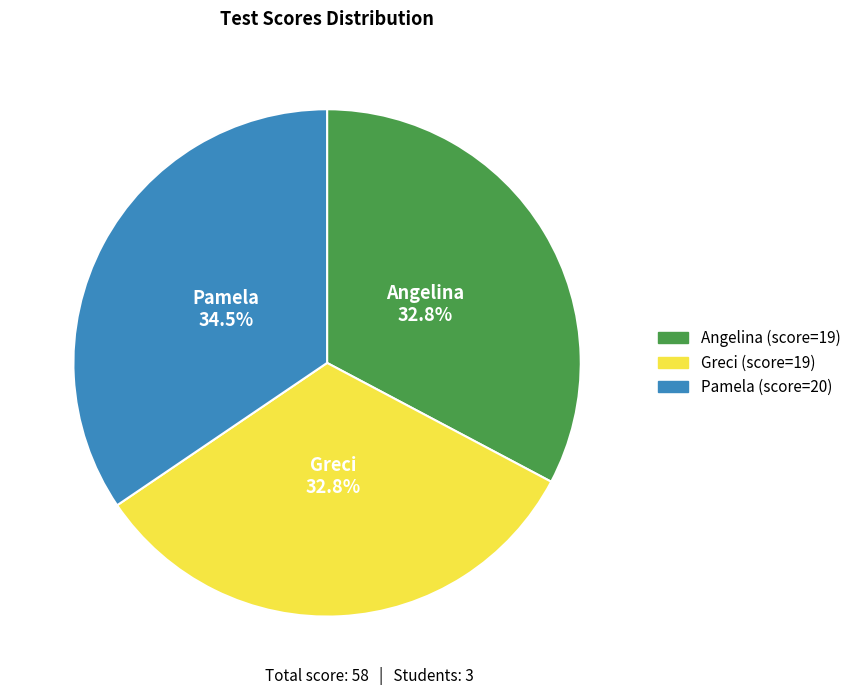

Do Angelina and Greci together represent more than half of the pie?

Yes